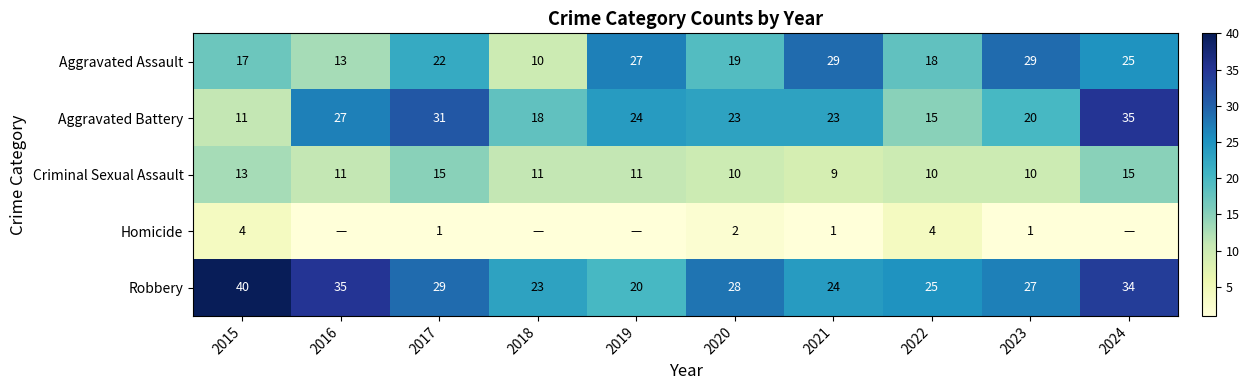

Which has a higher value, 2022 or 2016?

2022